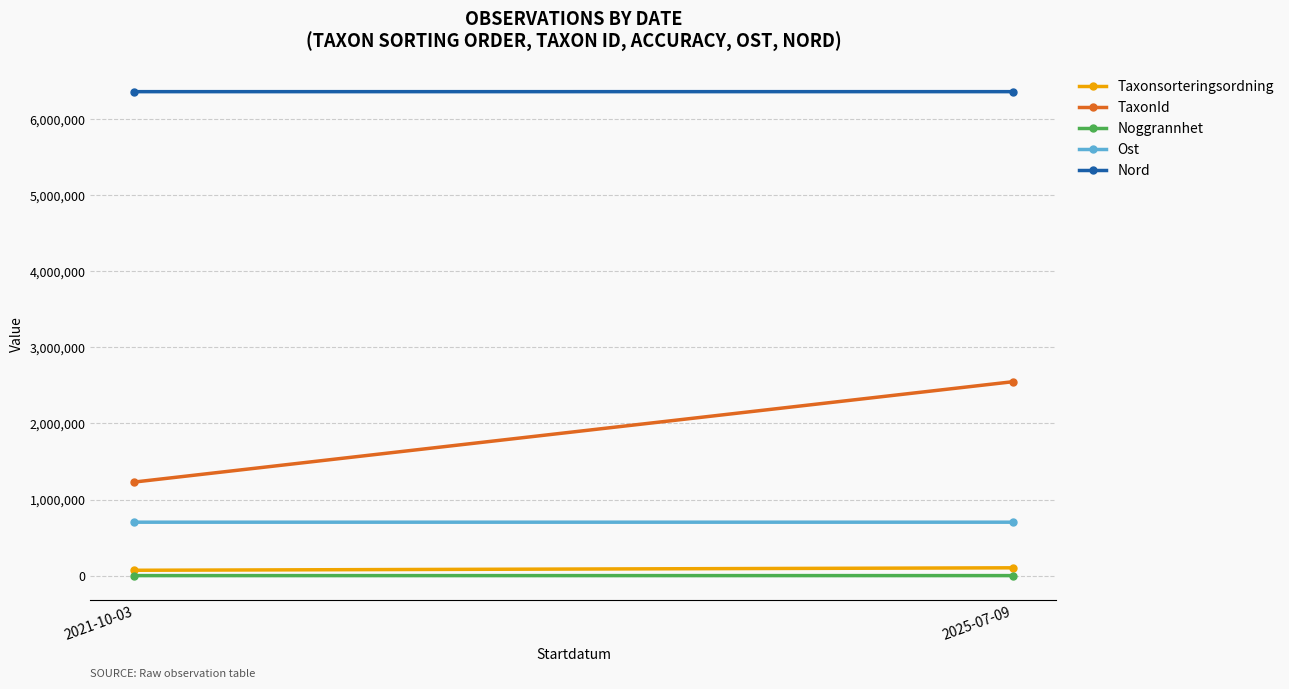

What value does the Nord series have at 2025-07-09?

6360069.2